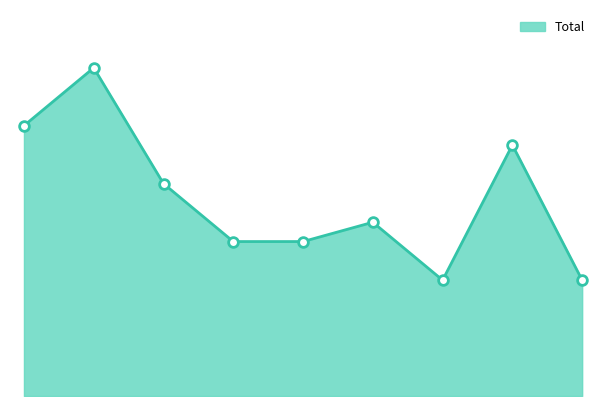

Does the chart display data point markers on the line(s)?

No